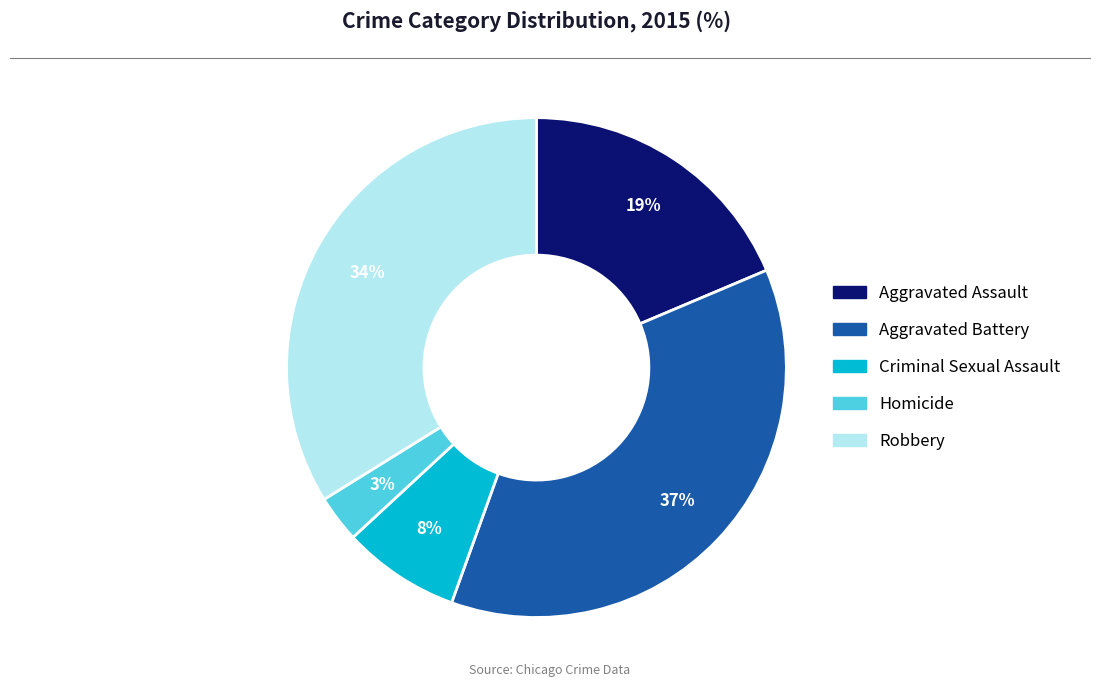

What is the ratio of the value at Criminal Sexual Assault to the value at Robbery?

0.2